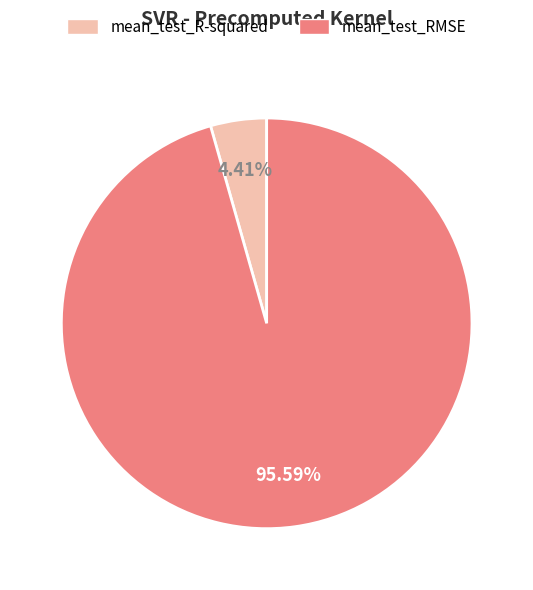

Does mean_test_R-squared account for over 50% of the chart?

No